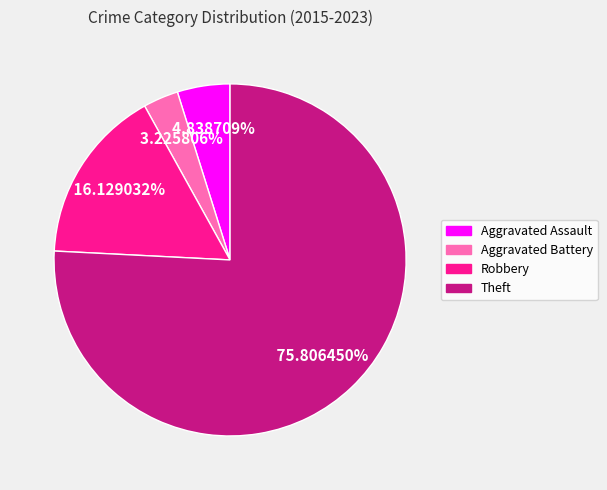

The Aggravated Battery slice represents 11% of the pie. True or false?

False